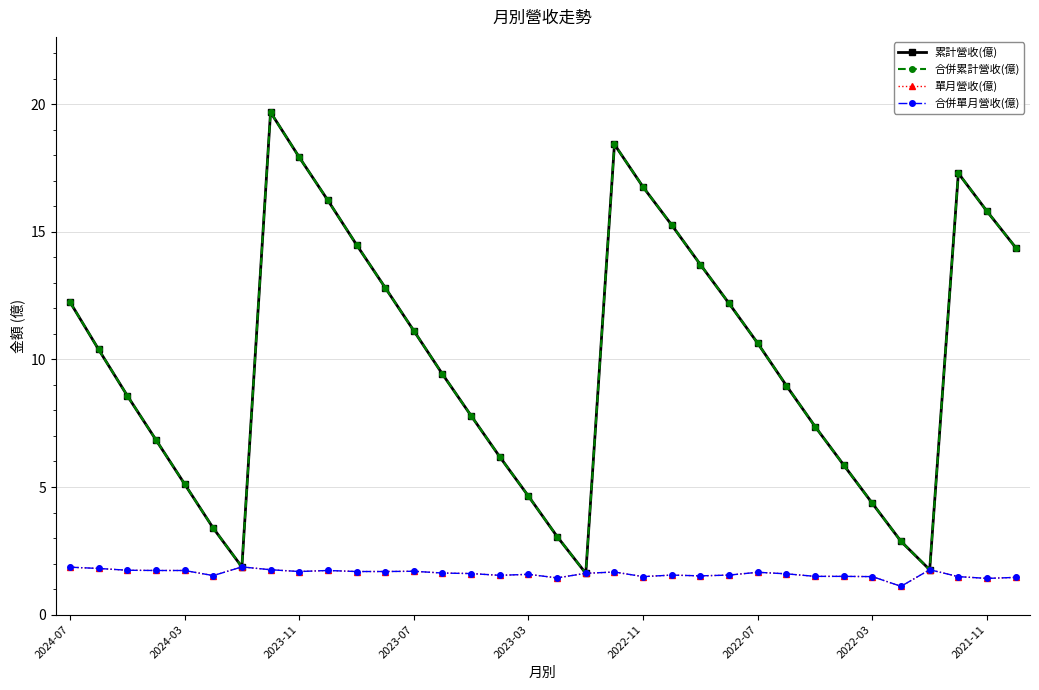

Reading left to right, extract all data points from this chart.

累計營收(億): 12.2	10.4	8.6	6.8	5.1	3.4	1.9	19.7	17.9	16.2	14.5	12.8	11.1	9.4	7.8	6.2	4.6	3.1	1.6	18.4	16.8	15.3	13.7	12.2	10.6	9.0	7.4	5.9	4.4	2.9	1.8	17.3	15.8	14.4
合併累計營收(億): 12.2	10.4	8.6	6.8	5.1	3.4	1.9	19.7	17.9	16.2	14.5	12.8	11.1	9.4	7.8	6.2	4.6	3.1	1.6	18.4	16.8	15.3	13.7	12.2	10.6	9.0	7.4	5.9	4.4	2.9	1.8	17.3	15.8	14.4
單月營收(億): 1.9	1.8	1.7	1.7	1.7	1.5	1.9	1.8	1.7	1.7	1.7	1.7	1.7	1.6	1.6	1.5	1.6	1.4	1.6	1.7	1.5	1.6	1.5	1.6	1.7	1.6	1.5	1.5	1.5	1.1	1.8	1.5	1.4	1.5
合併單月營收(億): 1.9	1.8	1.7	1.7	1.7	1.5	1.9	1.8	1.7	1.7	1.7	1.7	1.7	1.6	1.6	1.5	1.6	1.4	1.6	1.7	1.5	1.6	1.5	1.6	1.7	1.6	1.5	1.5	1.5	1.1	1.8	1.5	1.4	1.5